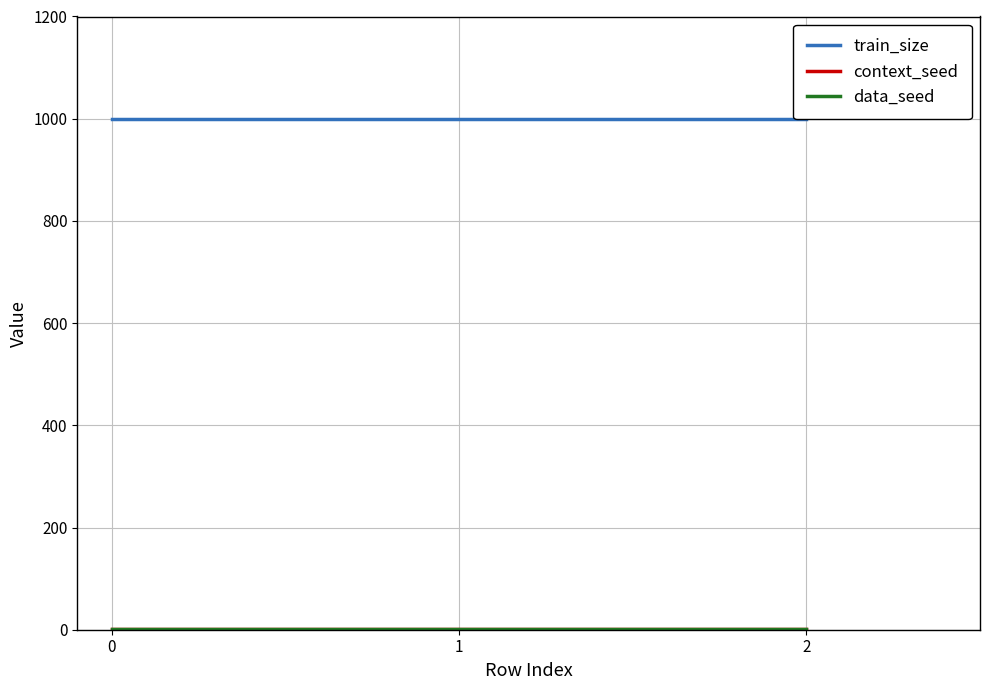

At how many categories does at least one series exceed 426?

3